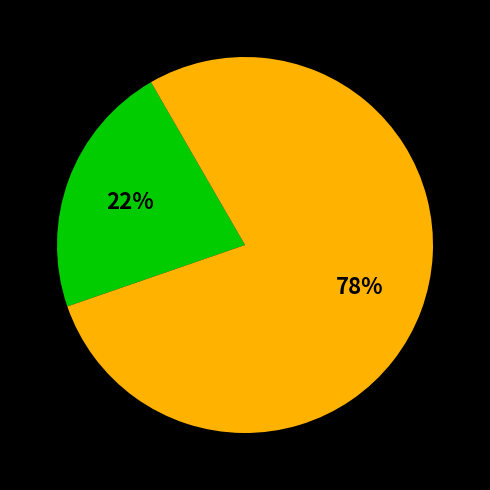

To the nearest percent, what is the difference between the largest and smallest slice percentages?

56%